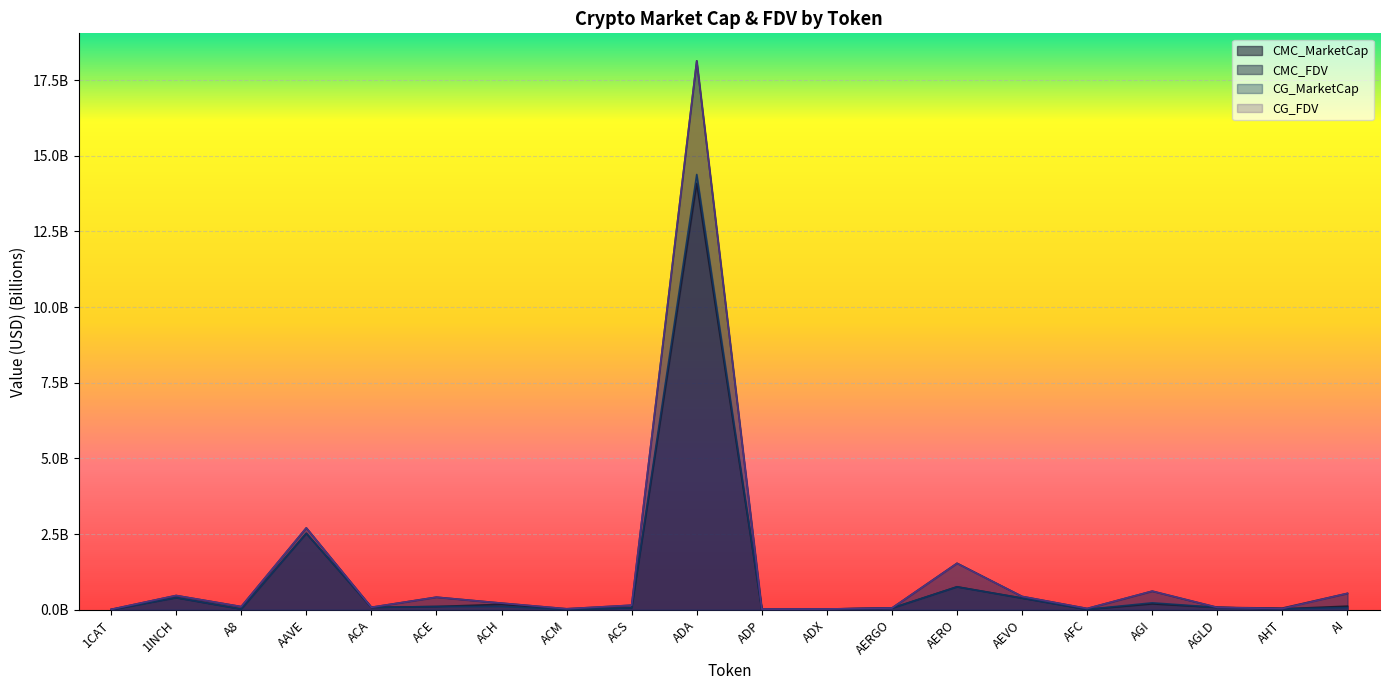

At how many categories does at least one series exceed 2?

2